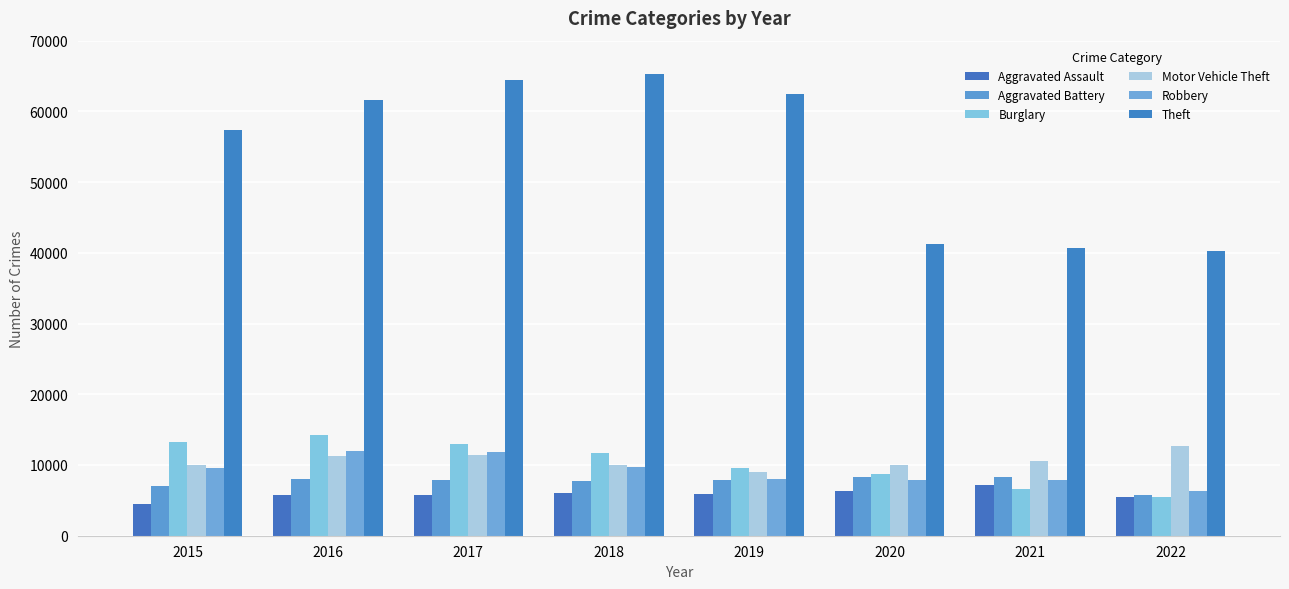

Are the bars grouped side by side (vs. stacked)?

Yes